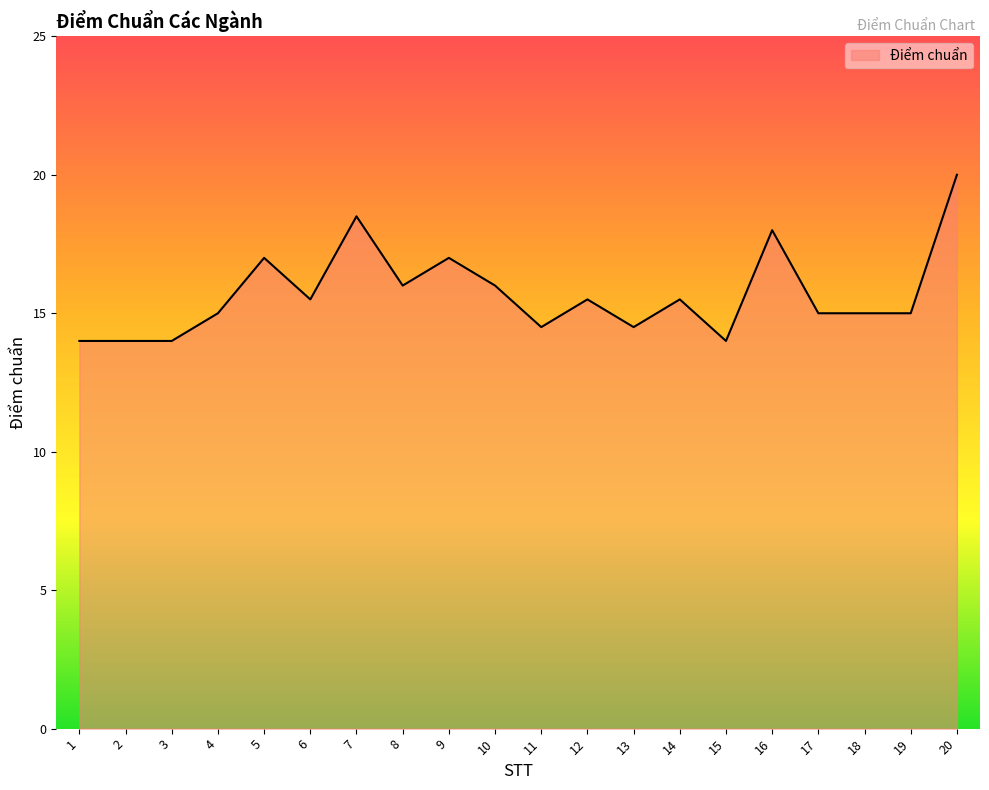

What is the sum of all values?

314.0